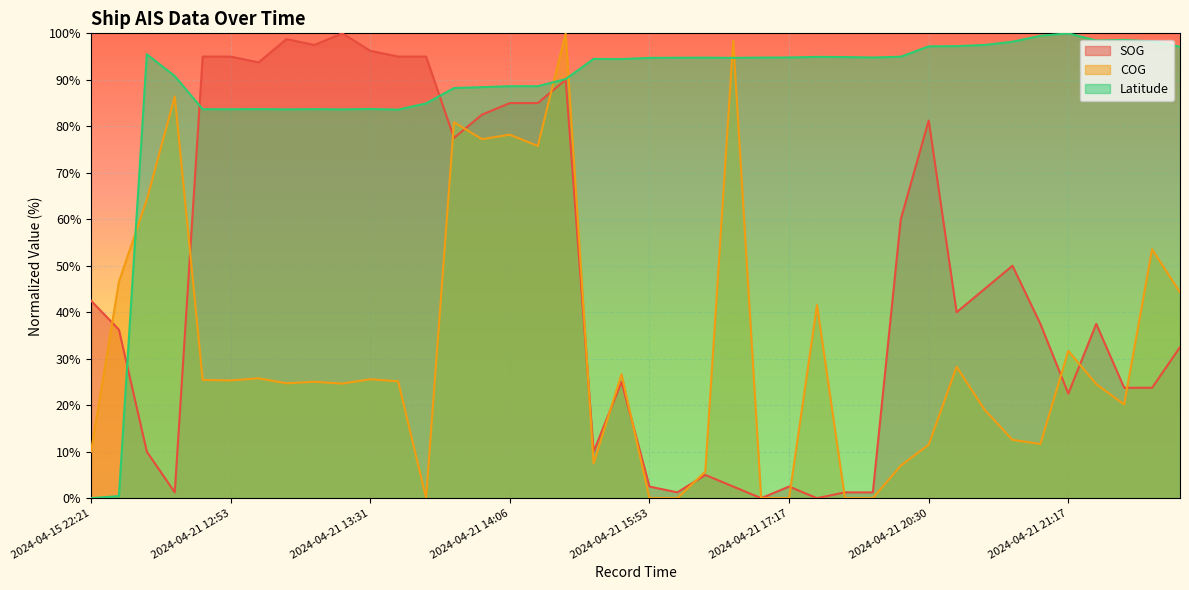

What are all the series names shown in the legend?

SOG, COG, Latitude